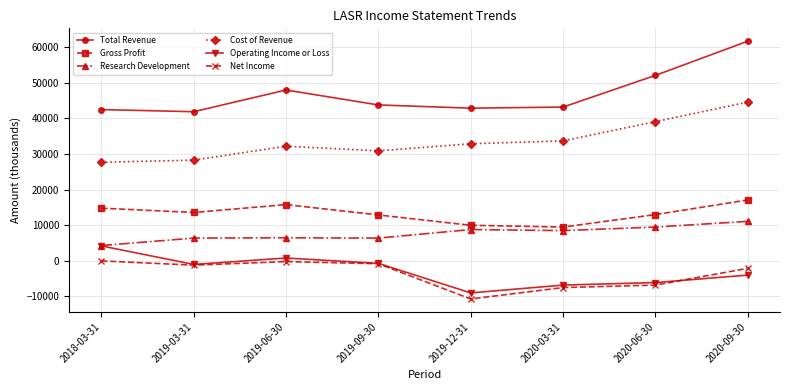

What is the difference between the maximum and minimum values in the Operating Income or Loss series?

13200